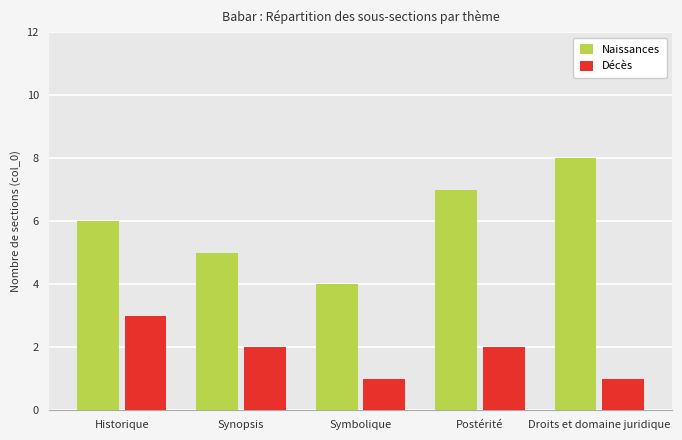

Which series has the largest range (max minus min)?

Naissances